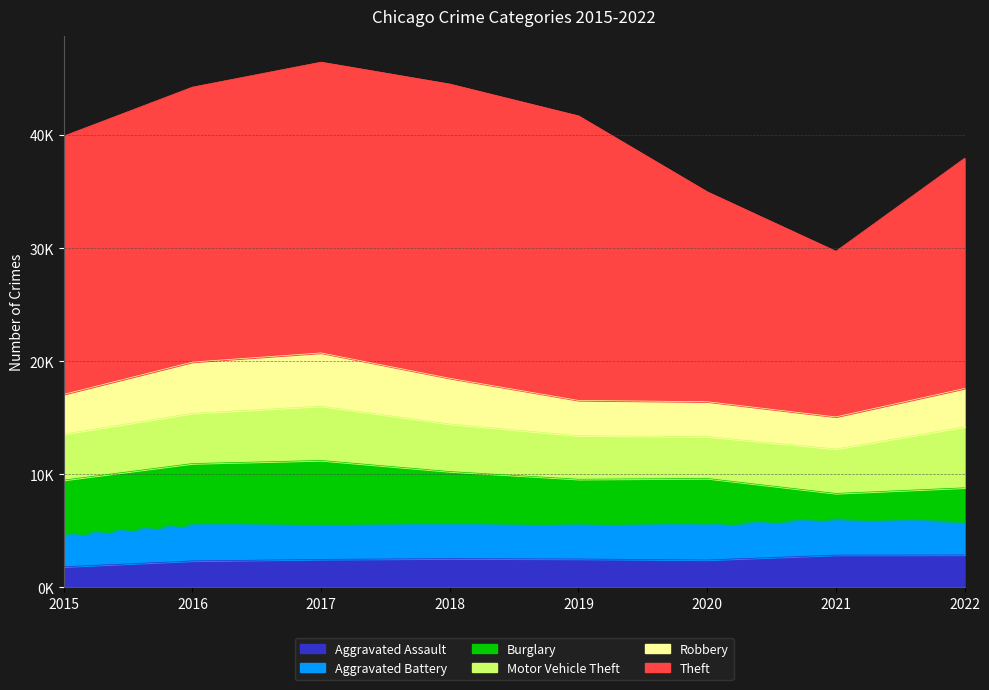

Which series has the largest total across all categories?

Theft